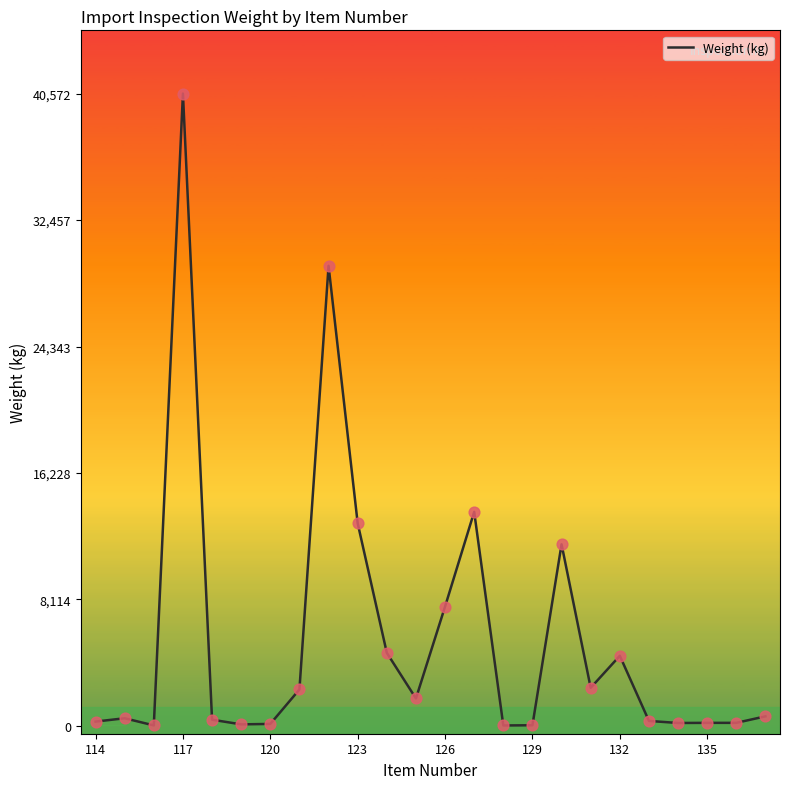

What is the difference between the maximum and minimum values?

40542